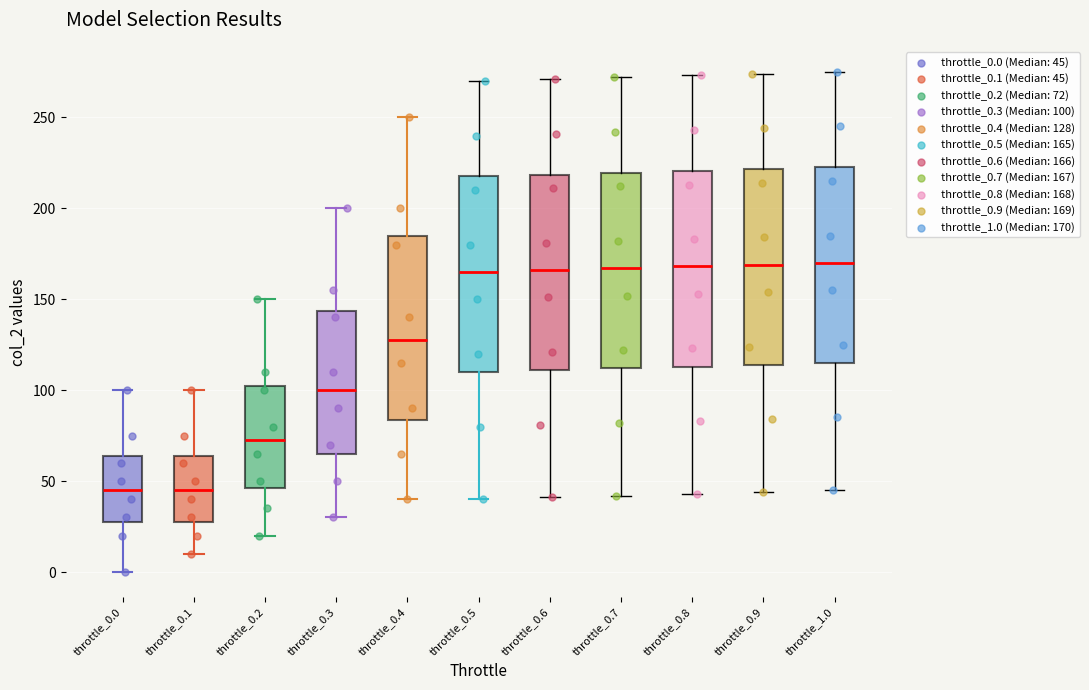

Reading left to right, transcribe this box plot: for each box, give where its median line is, the range the box spans, and where its two whiskers end, as read against the y-axis. The values are not printed on the chart, so give them approximately, as read against the axis.

throttle_0.0: median 45, box 30 to 65, whiskers 0 to 100
throttle_0.1: median 45, box 30 to 65, whiskers 10 to 100
throttle_0.2: median 75, box 45 to 105, whiskers 20 to 150
throttle_0.3: median 100, box 65 to 145, whiskers 30 to 200
throttle_0.4: median 130, box 85 to 185, whiskers 40 to 250
throttle_0.5: median 165, box 110 to 220, whiskers 40 to 270
throttle_0.6: median 165, box 110 to 220, whiskers 40 to 270
throttle_0.7: median 165, box 110 to 220, whiskers 40 to 270
throttle_0.8: median 170, box 115 to 220, whiskers 45 to 275
throttle_0.9: median 170, box 115 to 220, whiskers 45 to 275
throttle_1.0: median 170, box 115 to 225, whiskers 45 to 275